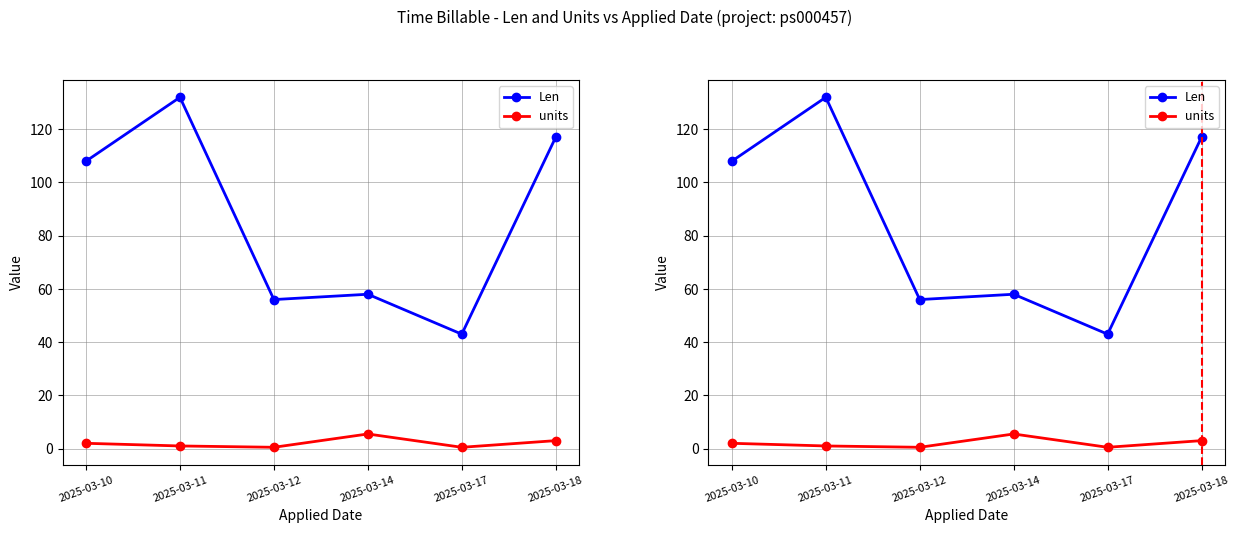

How many values in the units series are below 2?

3